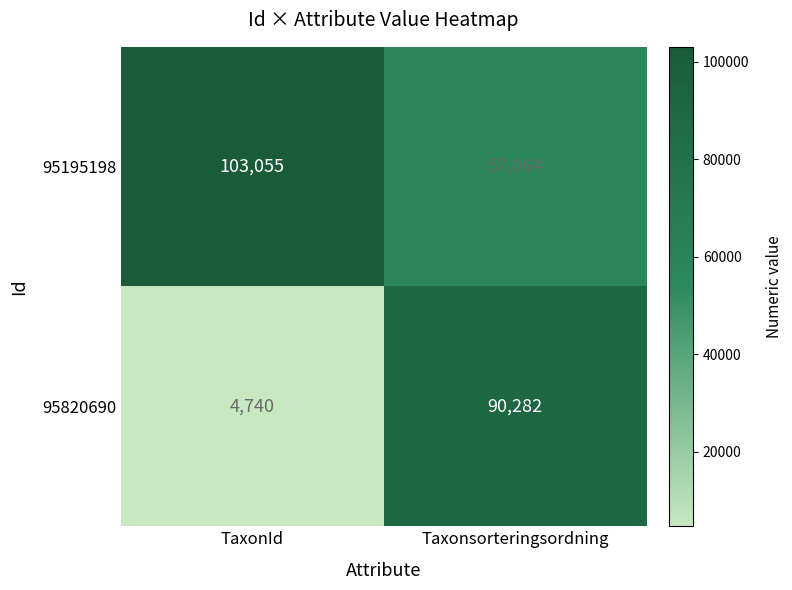

What is the difference between the 95195198 values at Taxonsorteringsordning and TaxonId?

45991